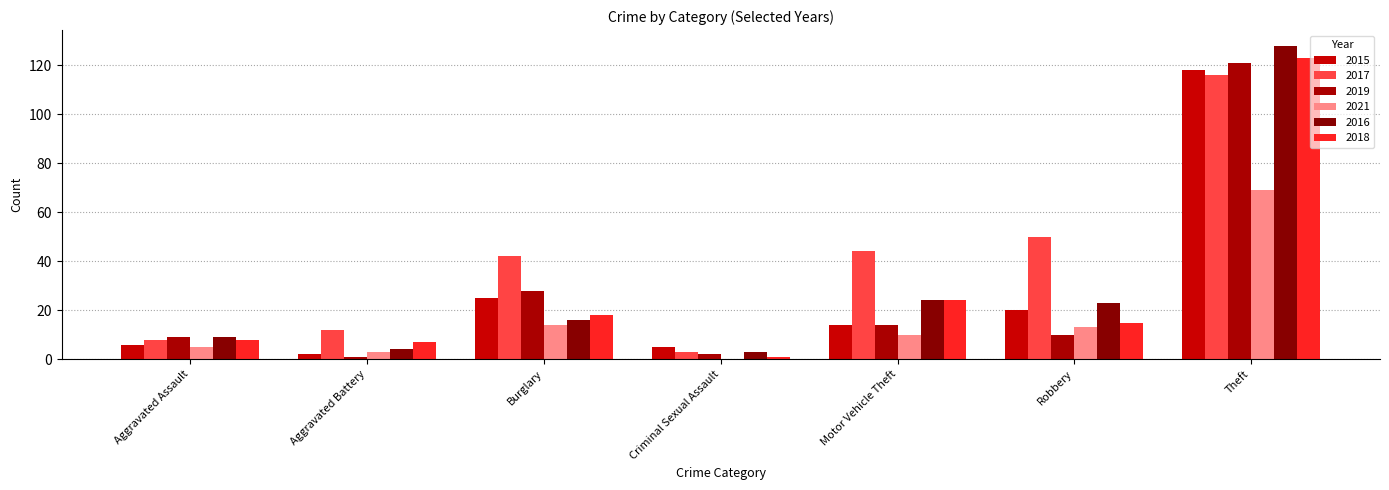

What are all the series names shown in the legend?

2015, 2017, 2019, 2021, 2016, 2018